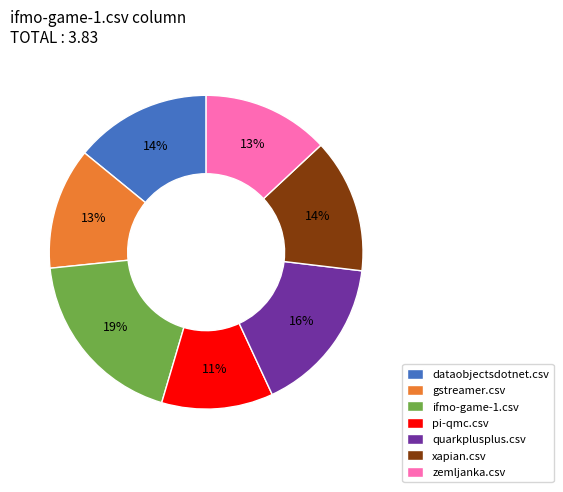

Which category has the smallest portion of the pie?

pi-qmc.csv